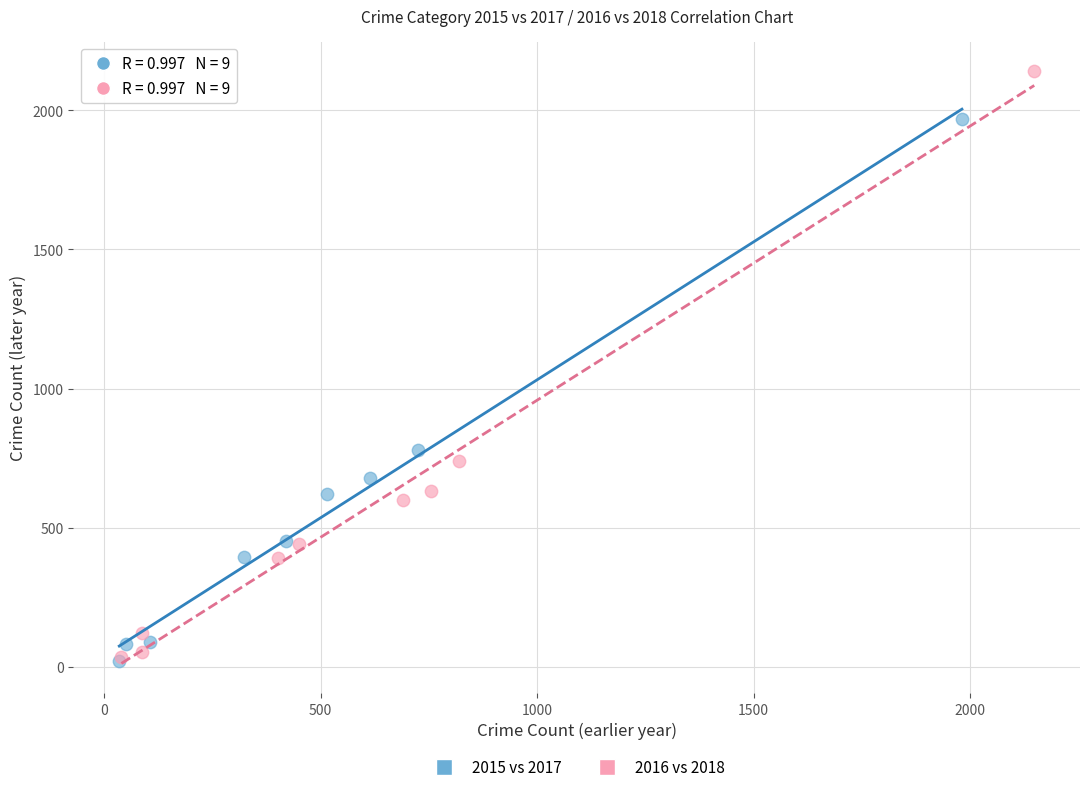

Which series contains the highest Y value?

2016 vs 2018